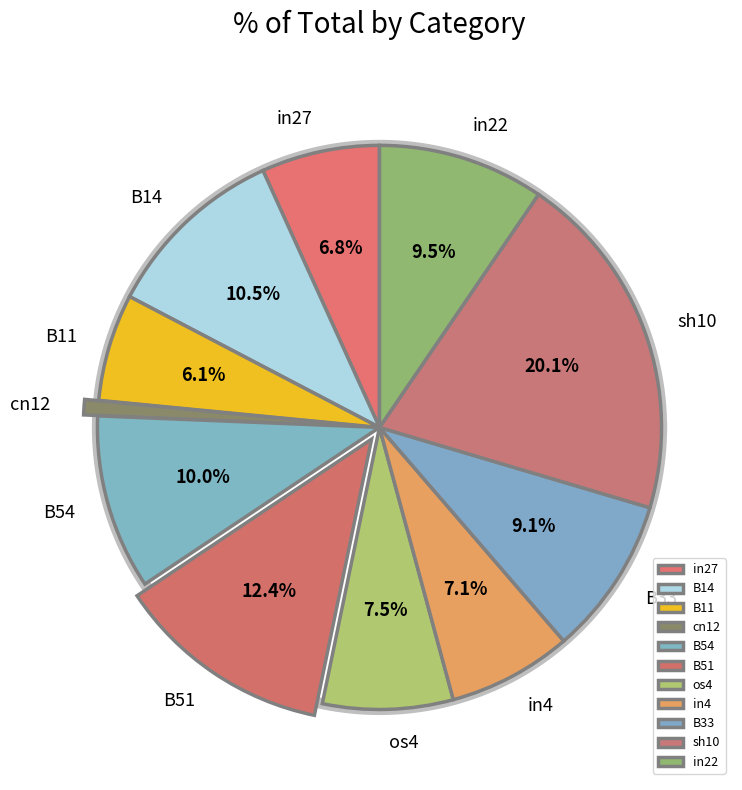

Is it true that sh10 is 11% of the pie?

False